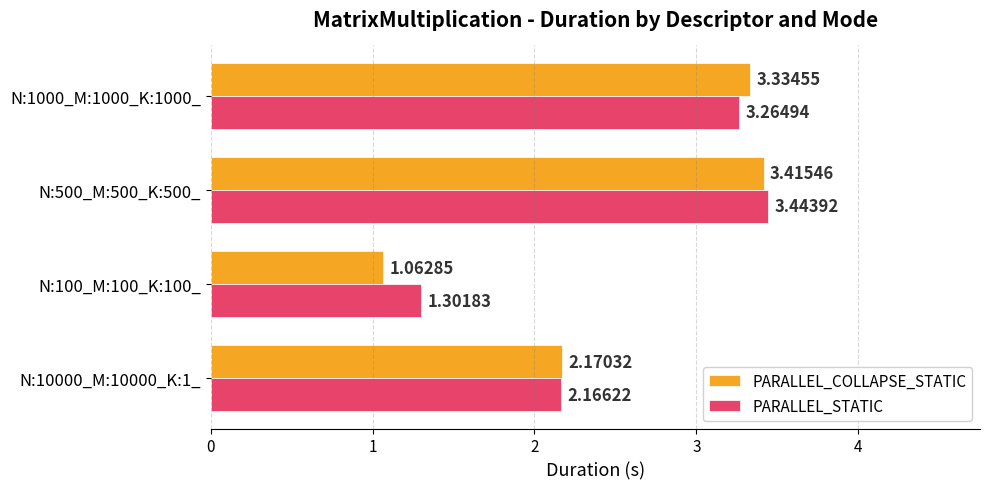

Rank the categories by PARALLEL_STATIC value from lowest to highest.

N:100_M:100_K:100_, N:10000_M:10000_K:1_, N:1000_M:1000_K:1000_, N:500_M:500_K:500_